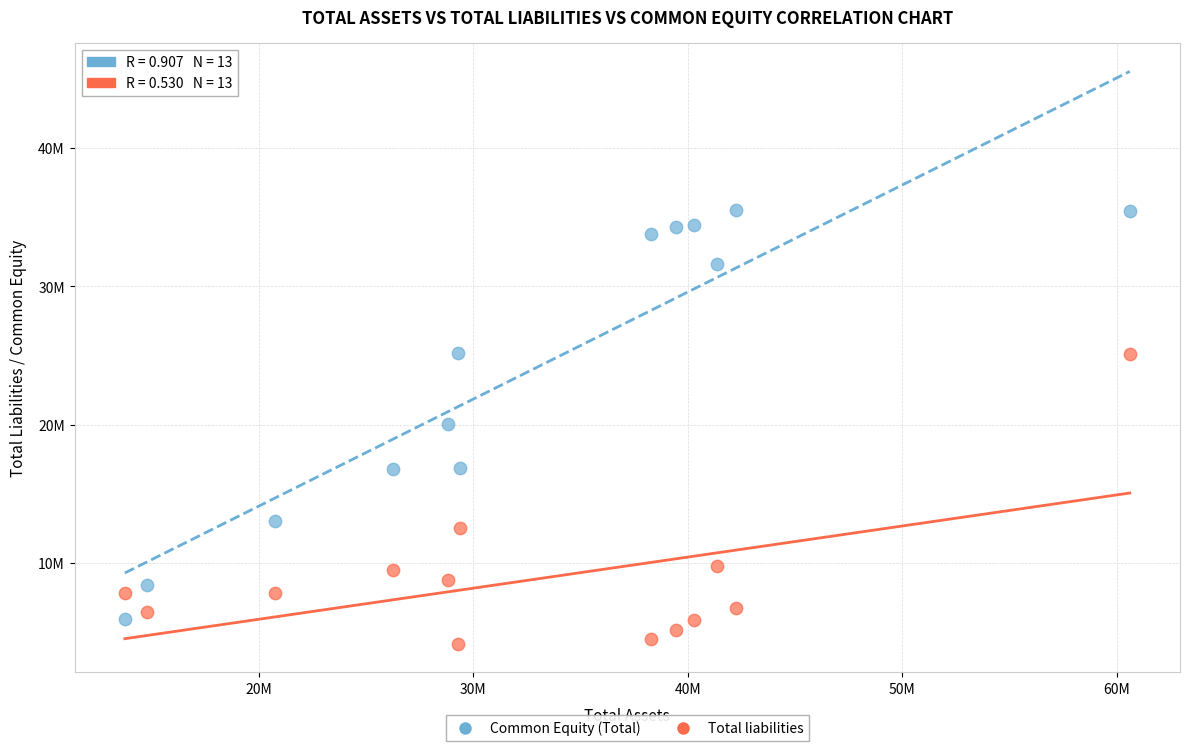

What are all the series names shown in the legend?

Common Equity (Total), Total liabilities